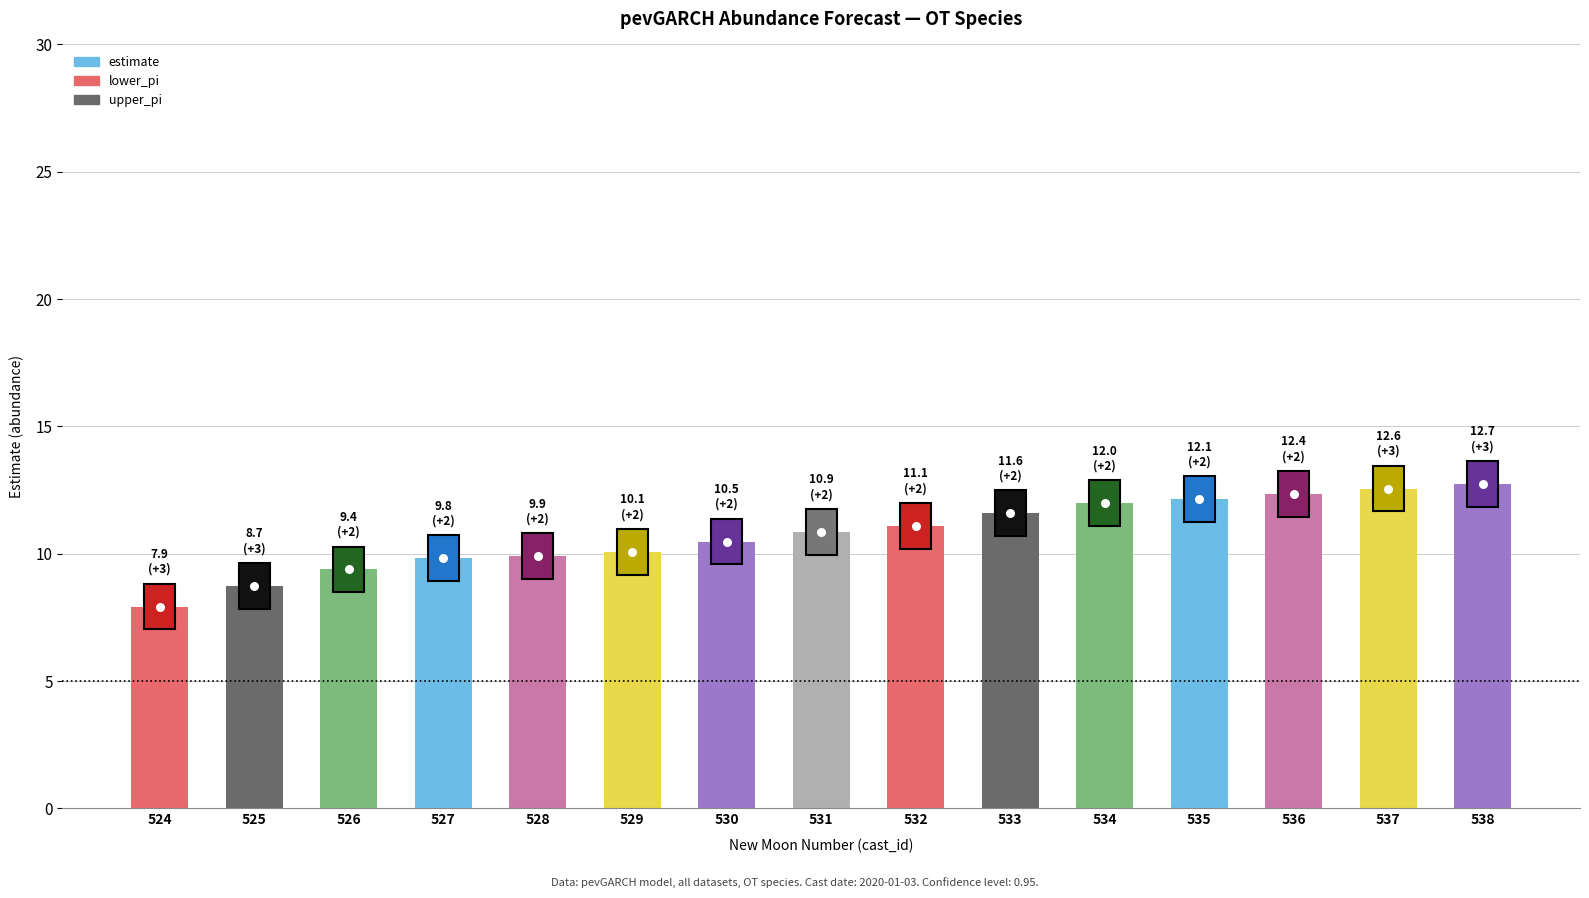

What is the ratio of the value at 528 to the value at 524?

1.2